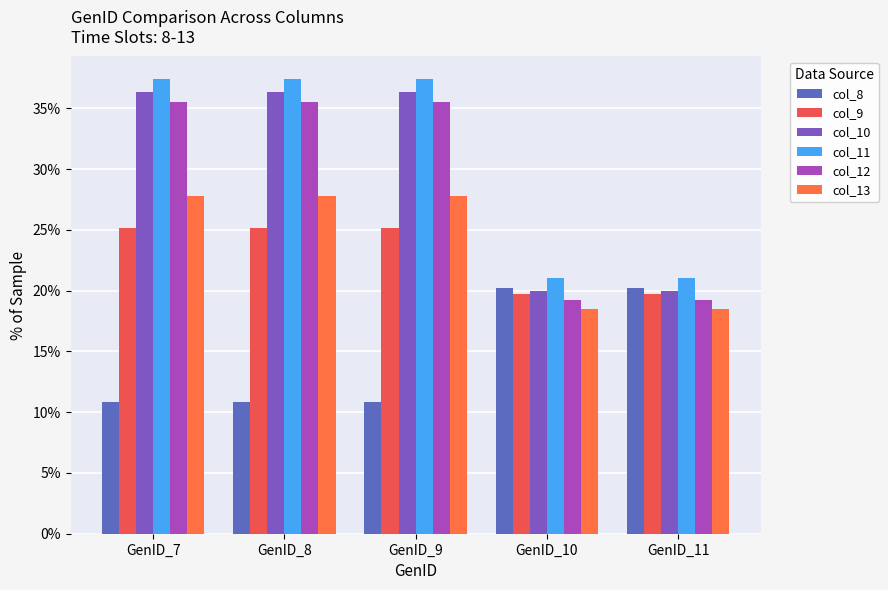

What is the difference between the maximum and second lowest values in the col_11 series?

16.4